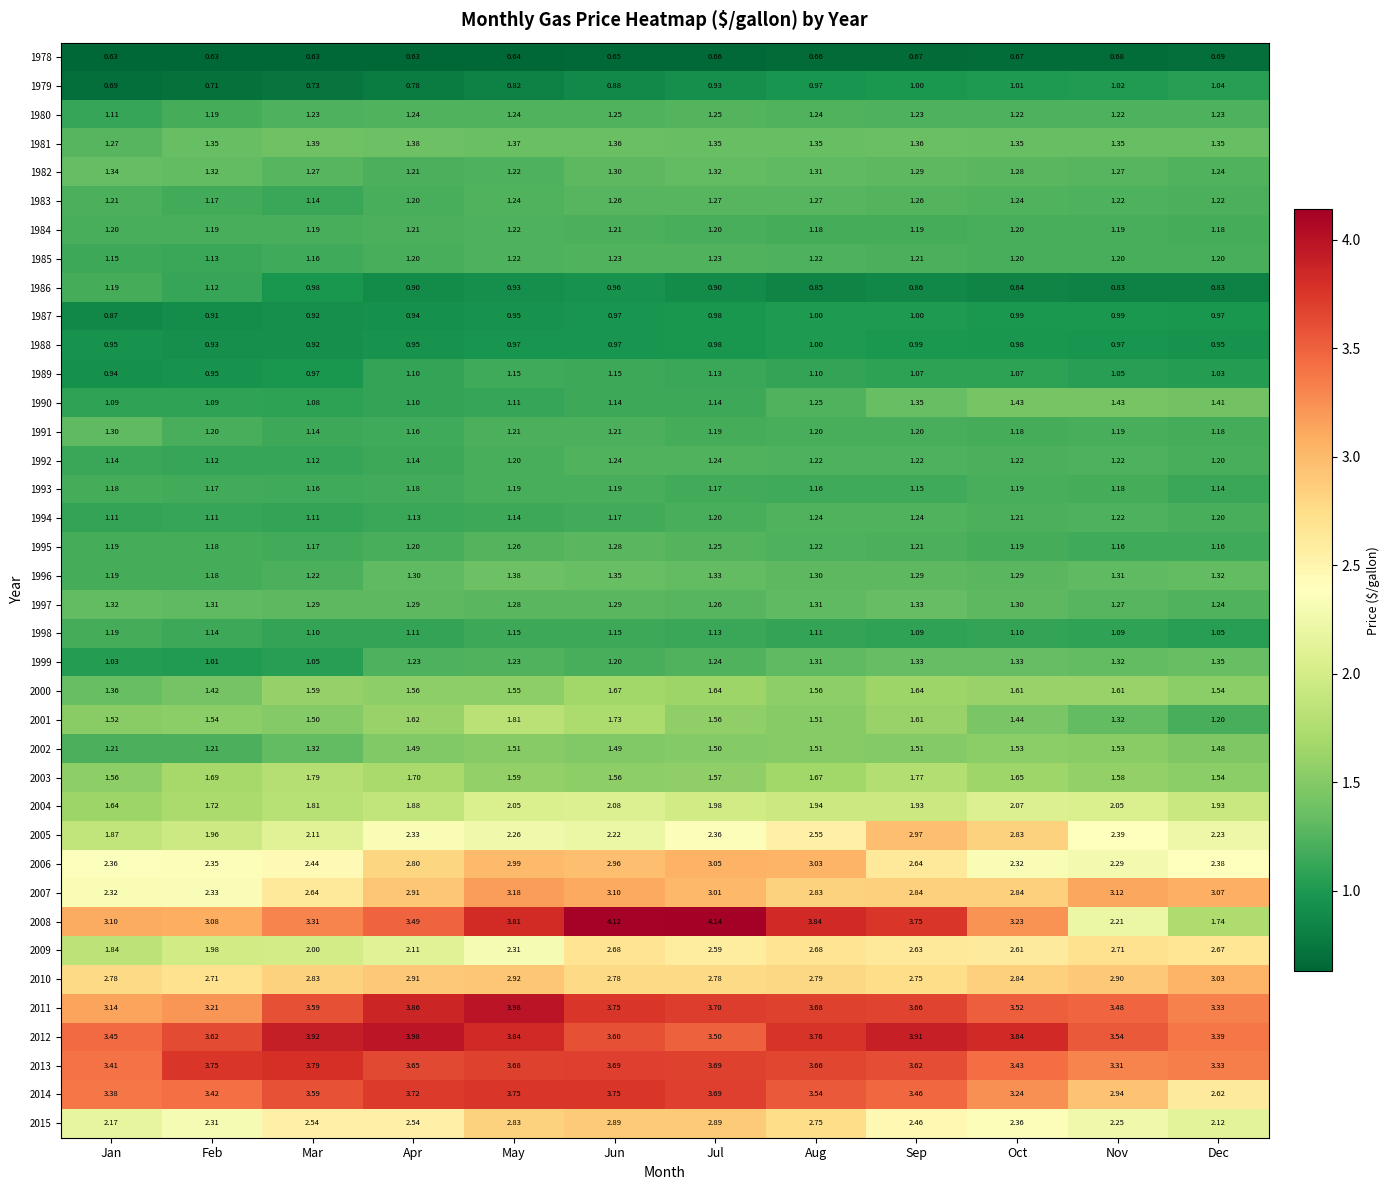

Is the value of 2005 at Aug greater than the value of 2003 at Feb?

Yes